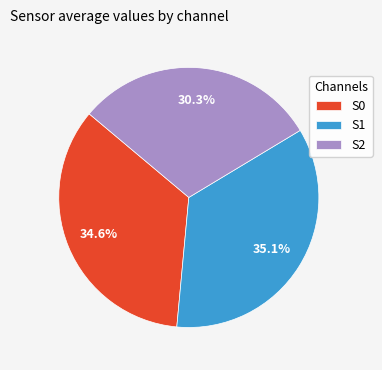

True or false: S1 accounts for 46% of the total.

False